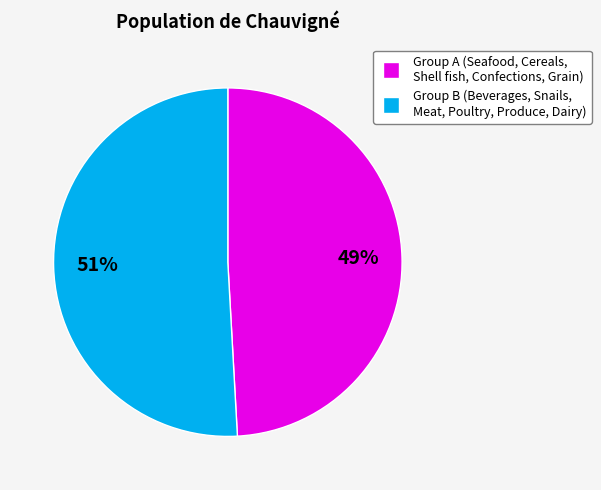

To the nearest percent, what is the difference between the largest and smallest slice percentages?

2%